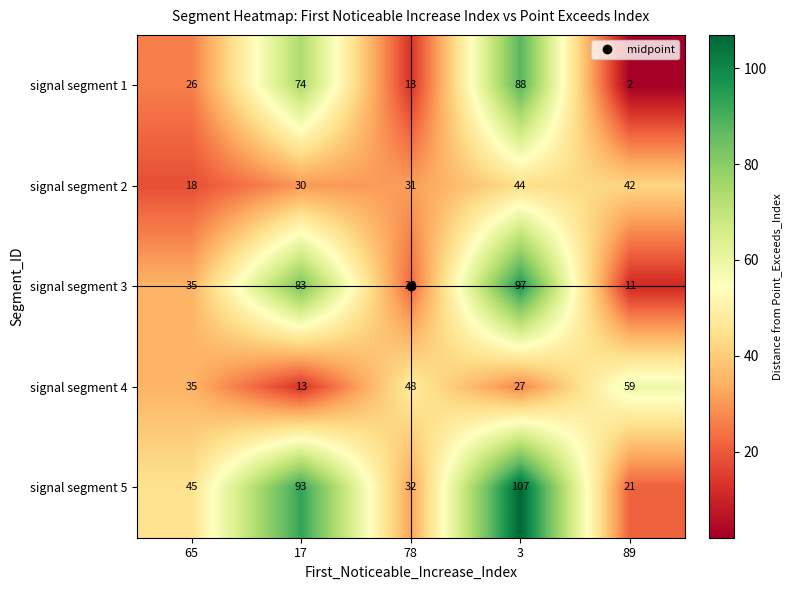

What is the difference between the second highest and second lowest values in the signal segment 1 series?

61